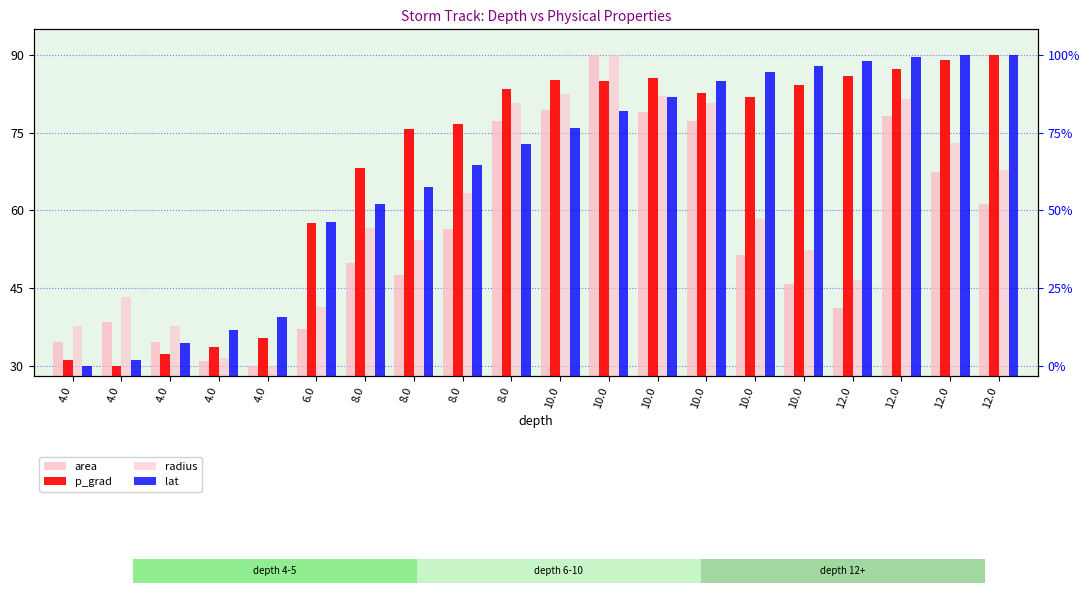

The lat series shows 36.8 at 12.0. True or false?

False